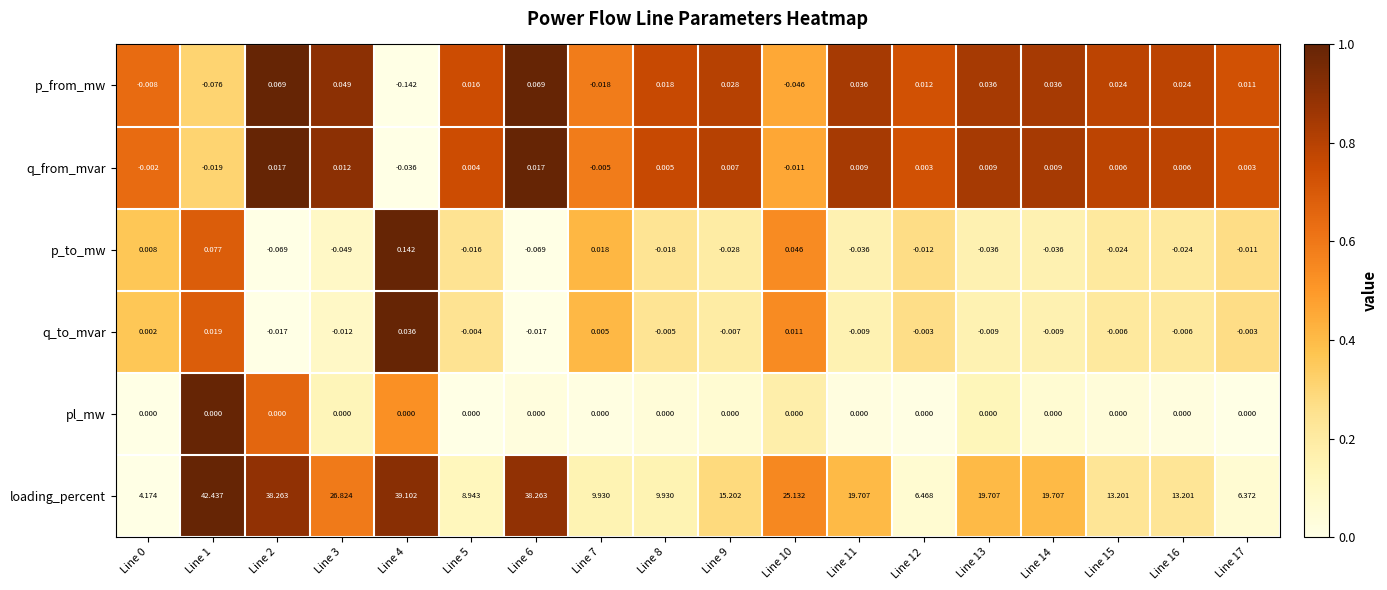

Between Line 4 and Line 12, which series saw the biggest shift?

loading_percent